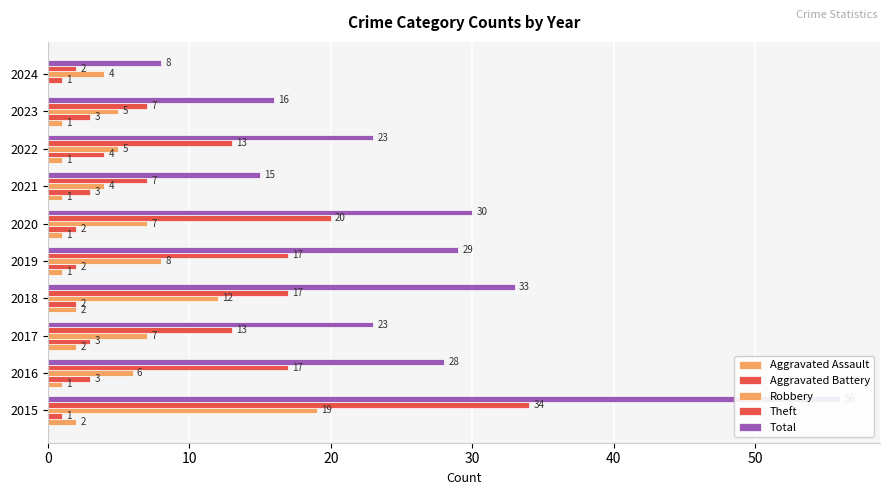

What is the spread (max minus min) of values at 2015?

55